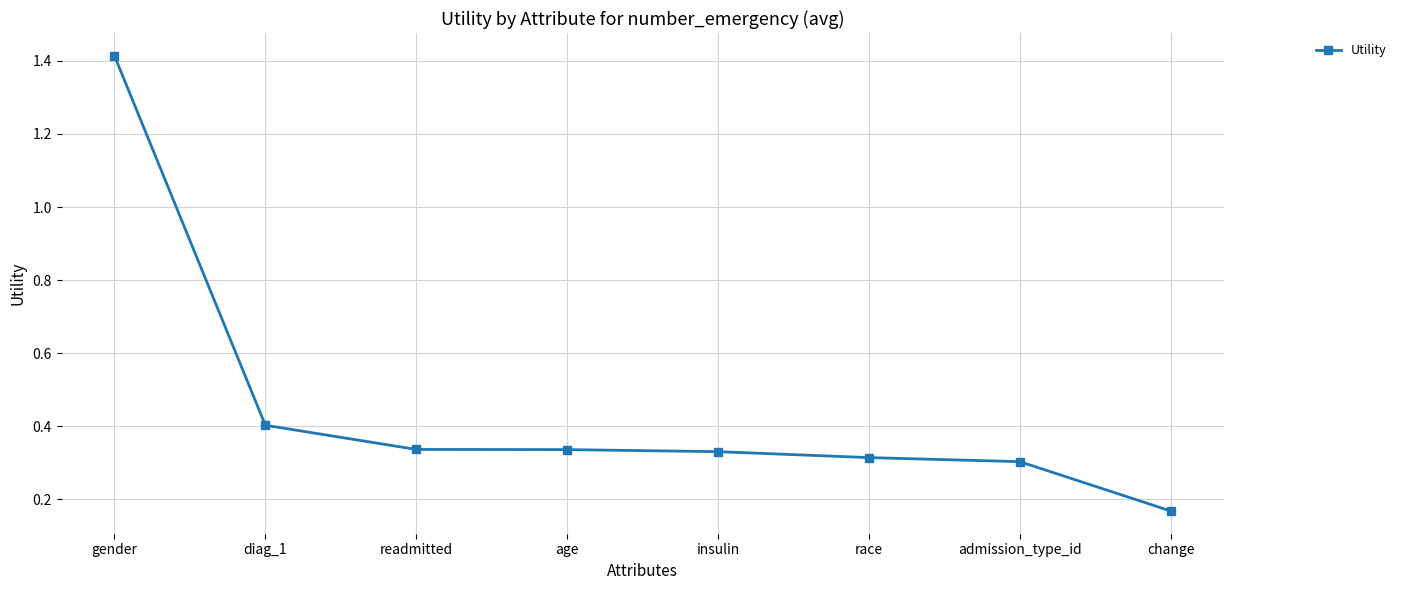

What is the change in value from gender to insulin?

-1.1